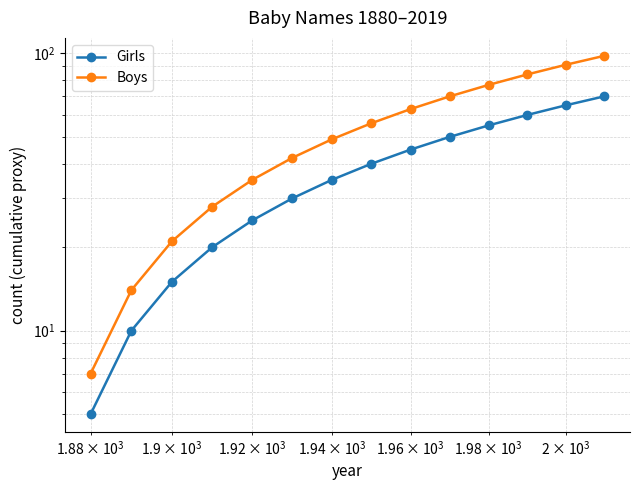

How many data points does each series have?

14